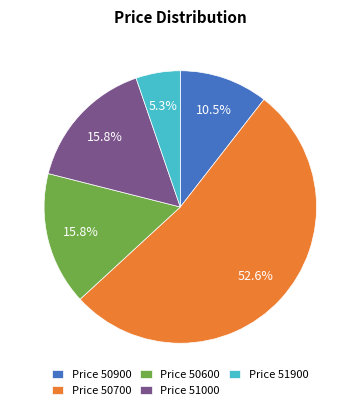

Which has a higher value, Price 50700 or Price 51900?

Price 50700